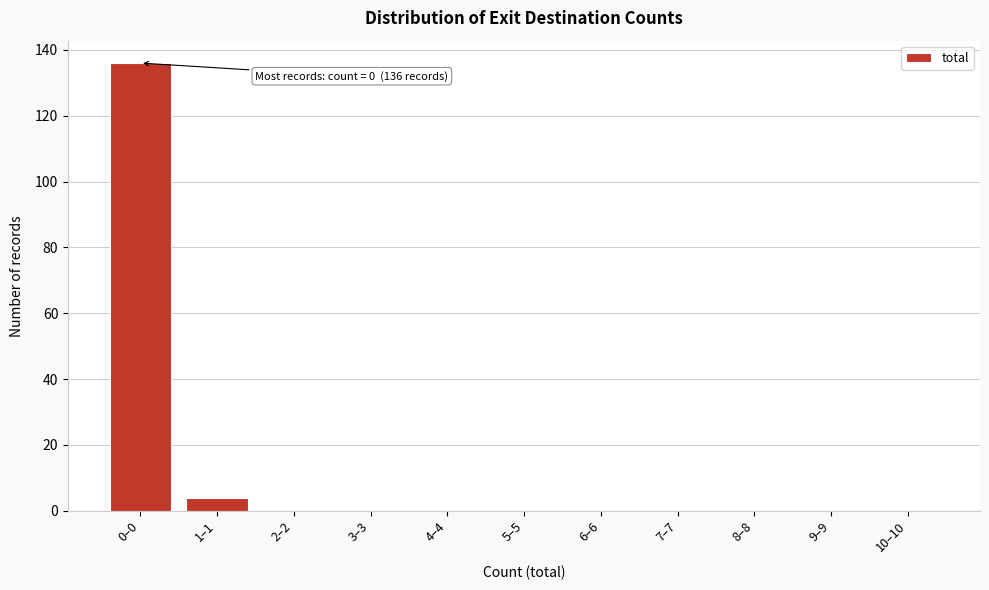

Reading left to right, list all the values displayed in this chart.

0–0=136	1–1=4	2–2=0	3–3=0	4–4=0	5–5=0	6–6=0	7–7=0	8–8=0	9–9=0	10–10=0